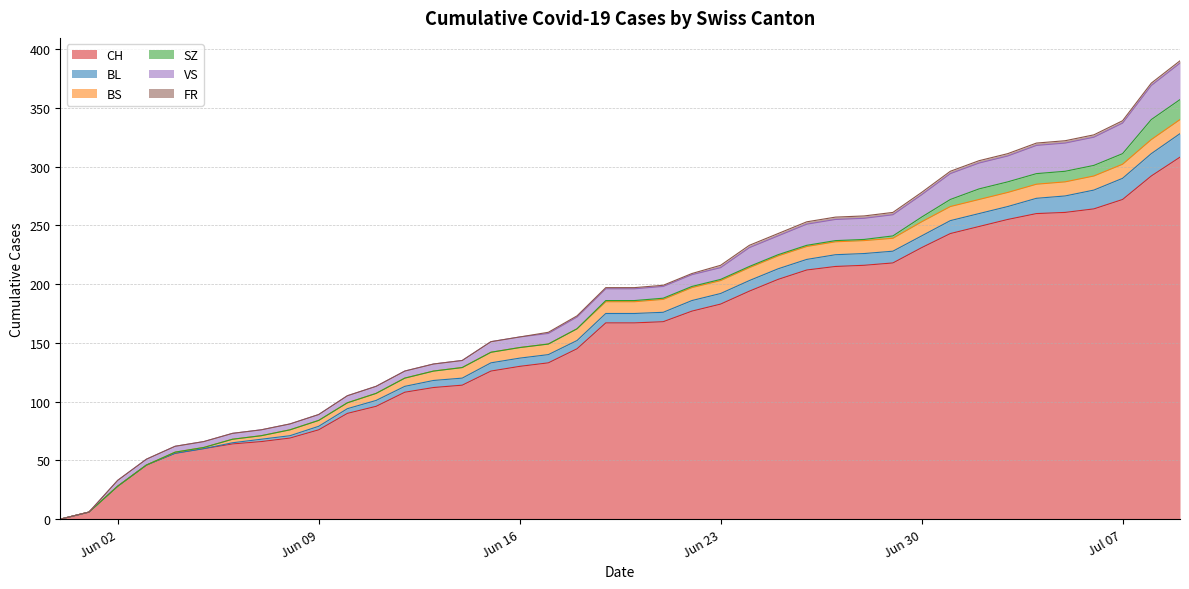

Where does the BL series first go above 8?

2020-06-22